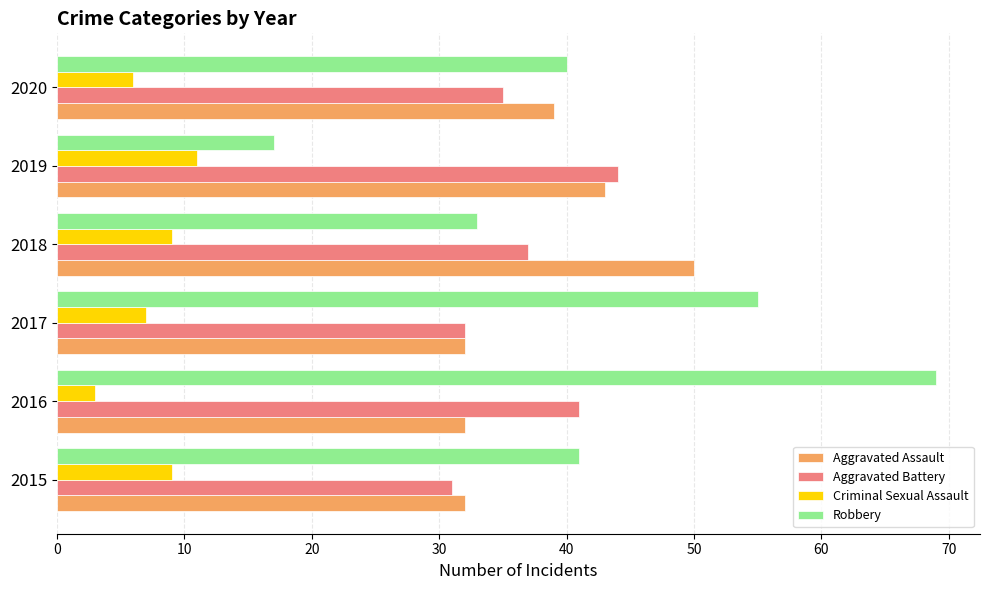

What is the difference between the maximum and second lowest values in the Aggravated Battery series?

12